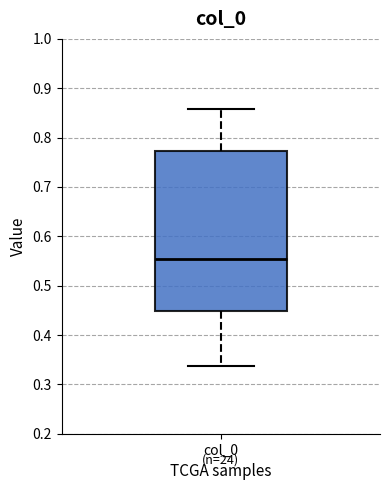

Transcribe this box plot: give where the median line is, the range the box spans, and where the two whiskers end, as read against the y-axis. The values are not printed on the chart, so give them approximately, as read against the axis.

median 0.55, box 0.45 to 0.77, whiskers 0.34 to 0.86